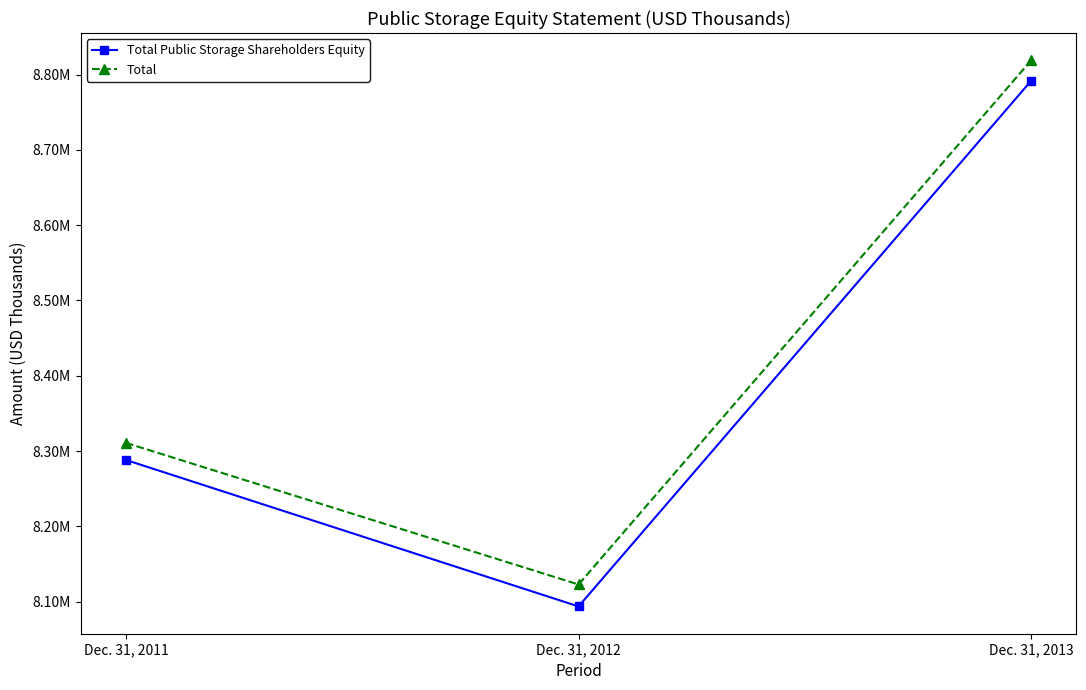

How many Total values are between 8122864 and 8818855?

3